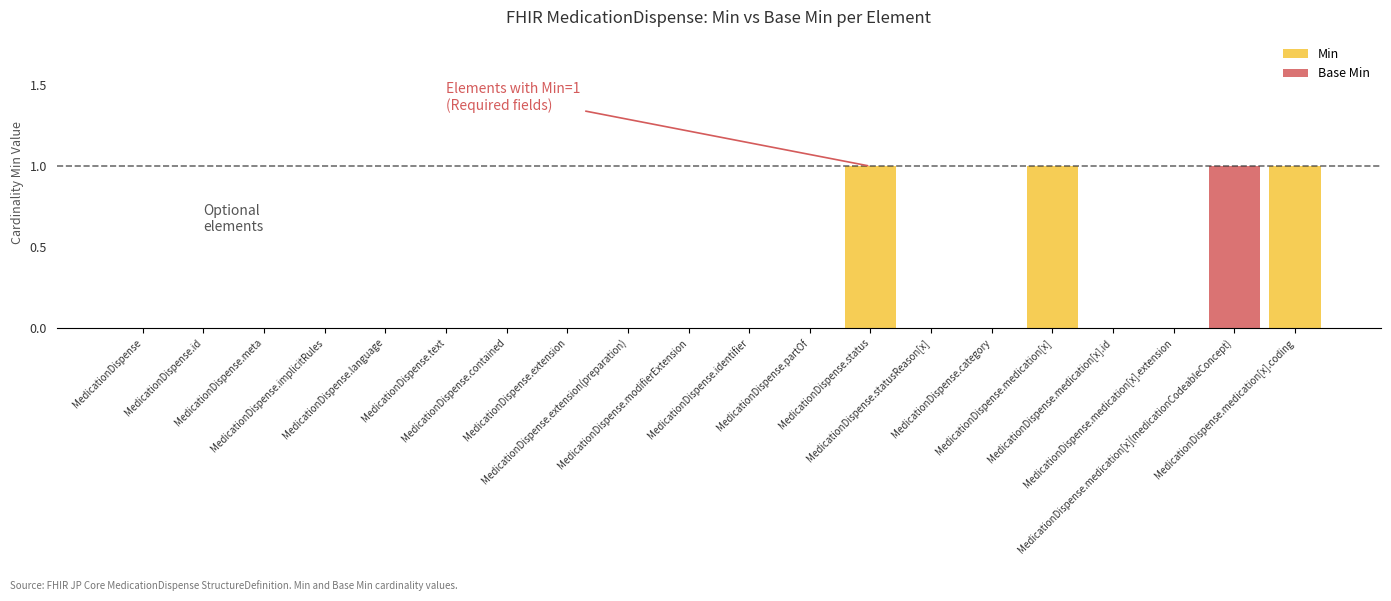

Is it true that Base Min equals 0 at MedicationDispense.medication[x]?

True